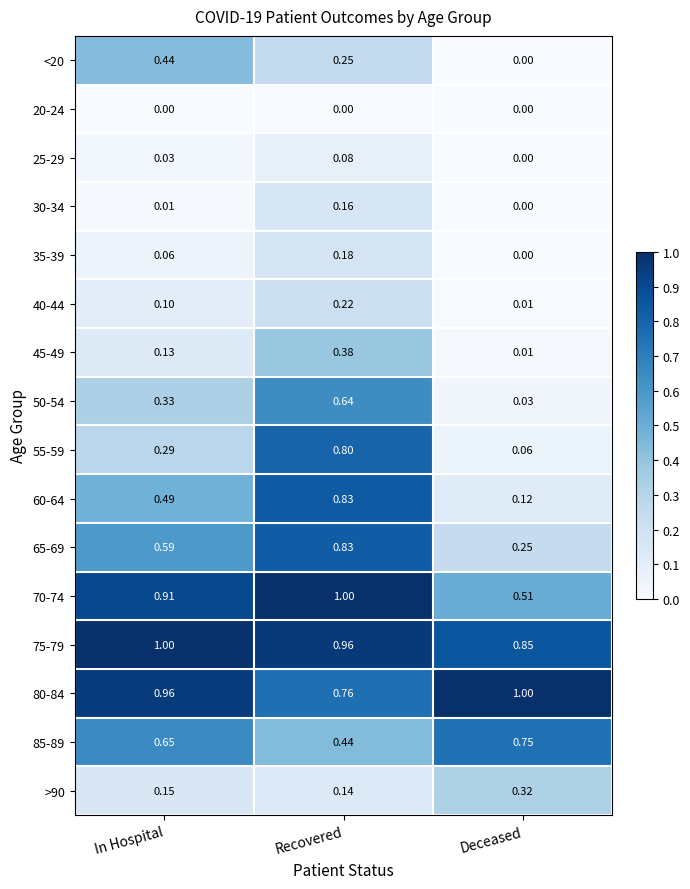

Which category has the highest value in the 35-39 series?

Recovered